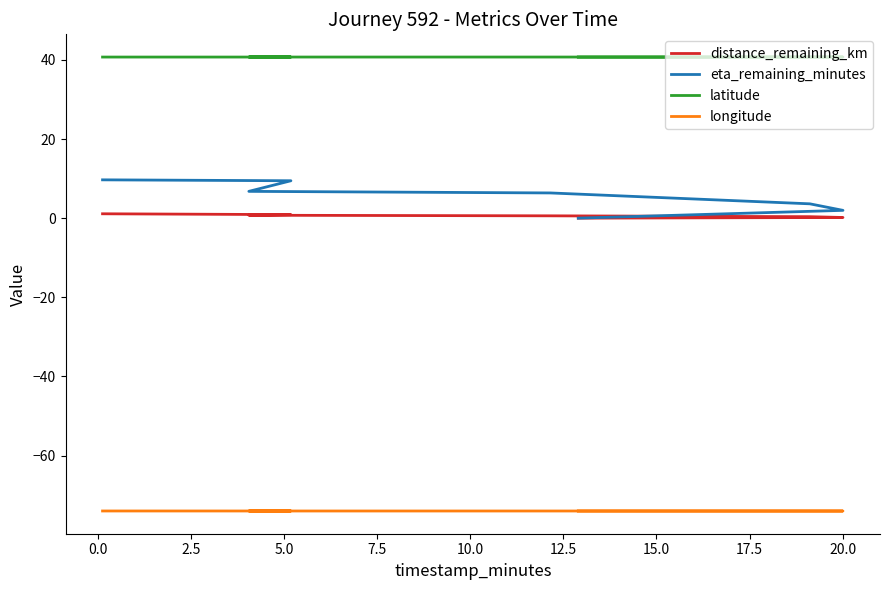

Reading left to right, list all the values displayed in this chart.

distance_remaining_km: 1.1	0.9	0.7	0.6	0.4	0.2	0.0
eta_remaining_minutes: 9.7	9.4	6.8	6.4	3.6	2.0	0.0
latitude: 40.7	40.7	40.7	40.7	40.7	40.7	40.7
longitude: -74.0	-74.0	-74.0	-74.0	-74.0	-74.0	-74.0